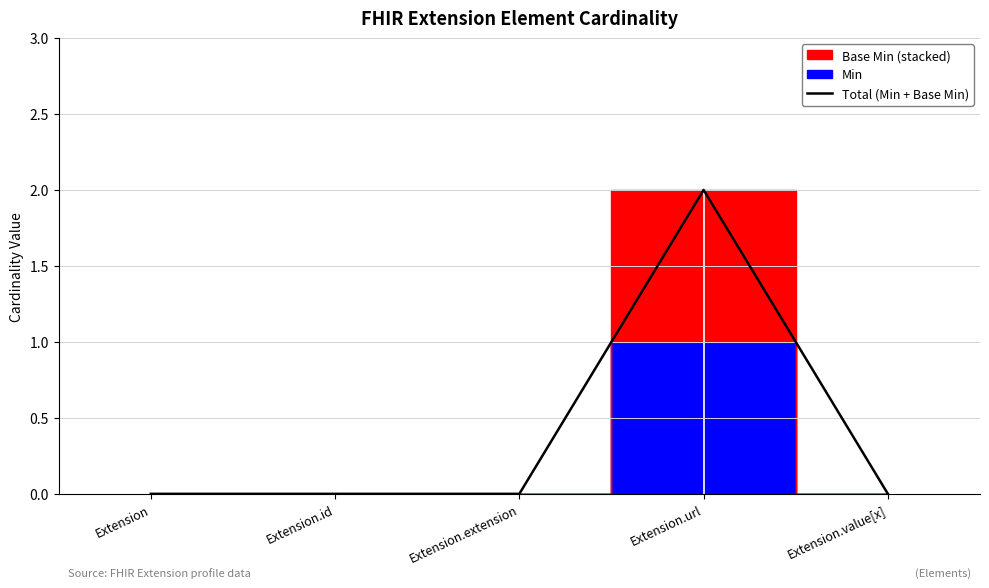

Is this an area chart (filled region under the line)?

No